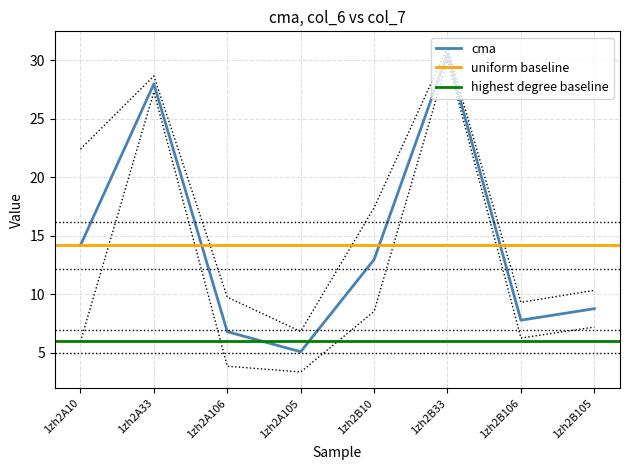

What is the difference between the col_6 values at 1zh2B10 and 1zh2A33?

15.0